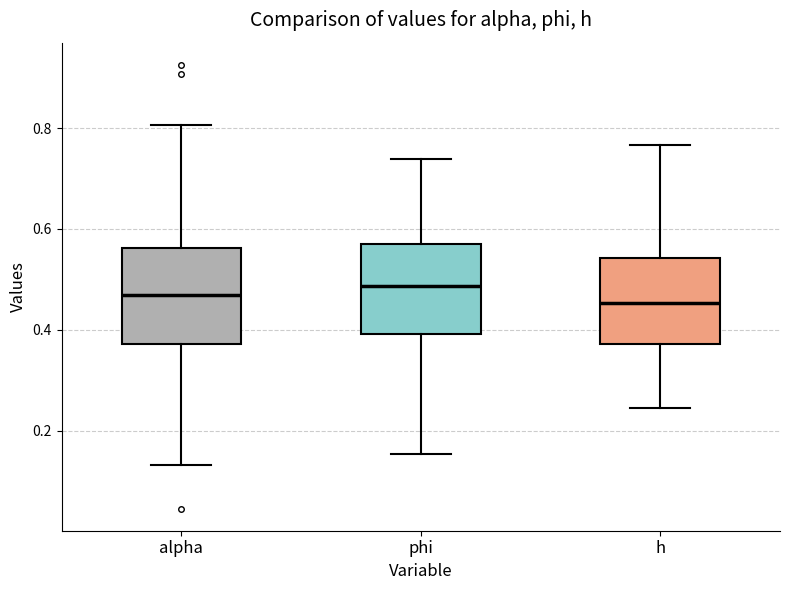

Reading left to right, transcribe this box plot: for each box, give where its median line is, the range the box spans, and where its two whiskers end, as read against the y-axis. The values are not printed on the chart, so give them approximately, as read against the axis.

alpha: median 0.46, box 0.38 to 0.56, whiskers 0.14 to 0.80
phi: median 0.48, box 0.40 to 0.58, whiskers 0.16 to 0.74
h: median 0.46, box 0.38 to 0.54, whiskers 0.24 to 0.76